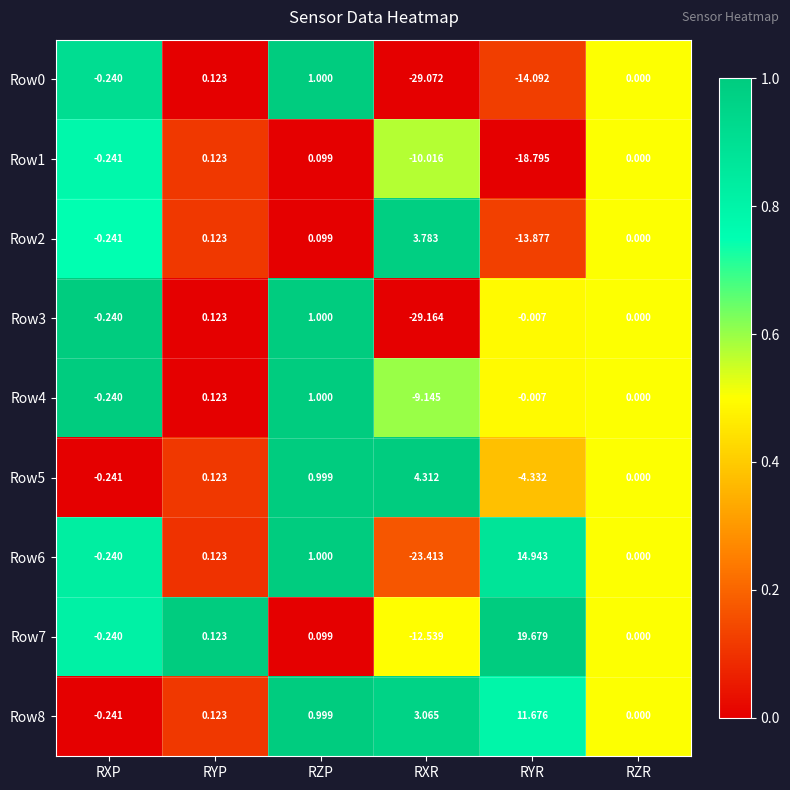

Which category has the highest value across all series?

RYR